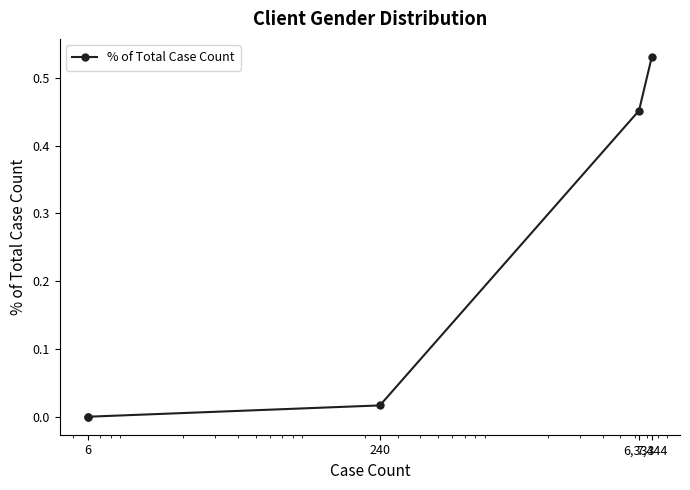

Is this an area chart (filled region under the line)?

No